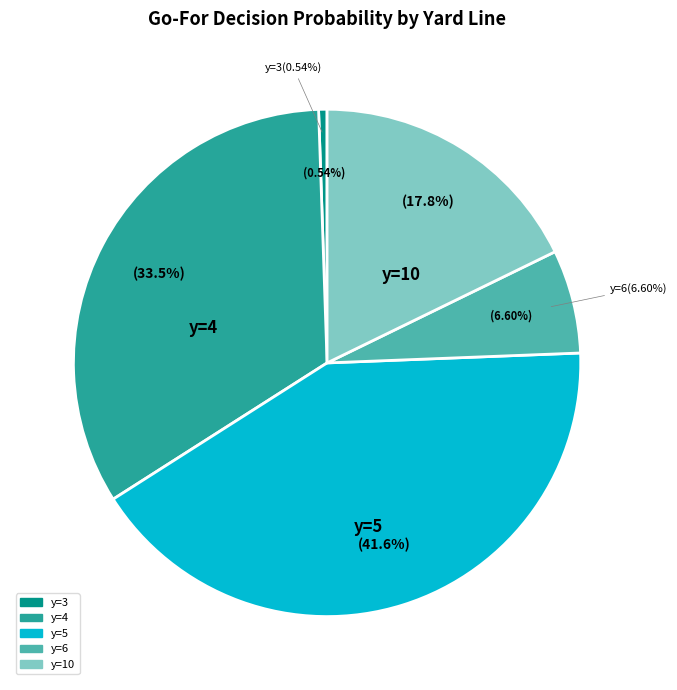

True or false: y=2 accounts for 0% of the total.

True